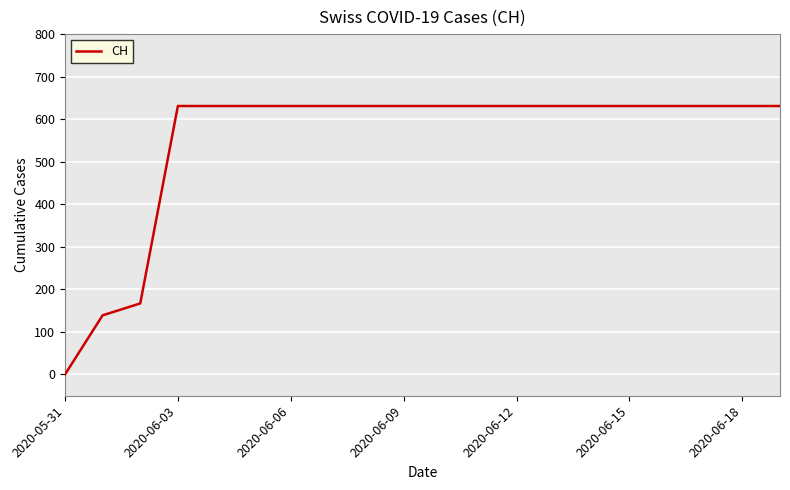

What is the maximum value shown in the chart?

631